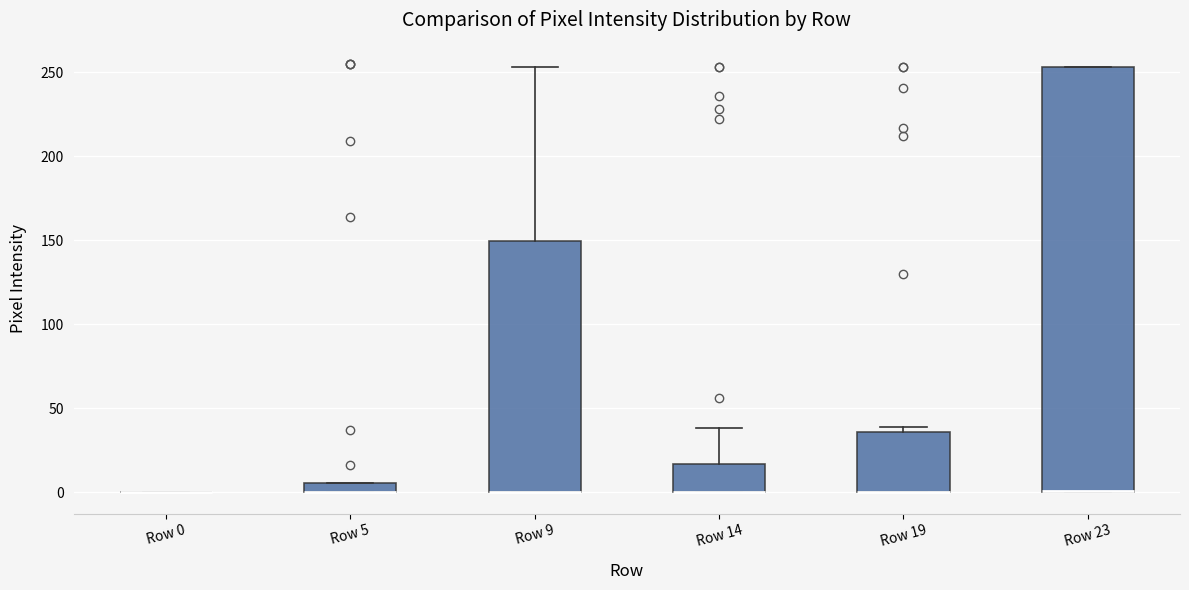

Which box is the tallest, from its lower edge to its upper edge?

Row 23